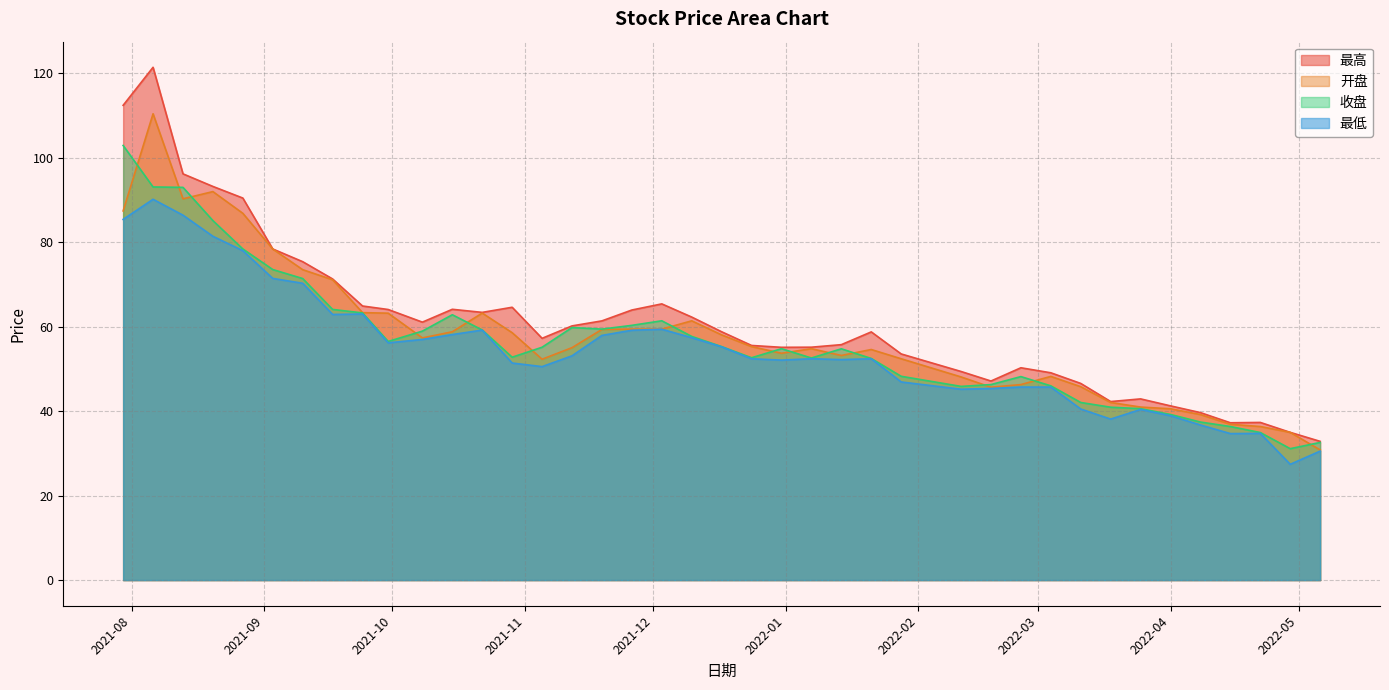

What is the maximum value for 收盘?

102.9